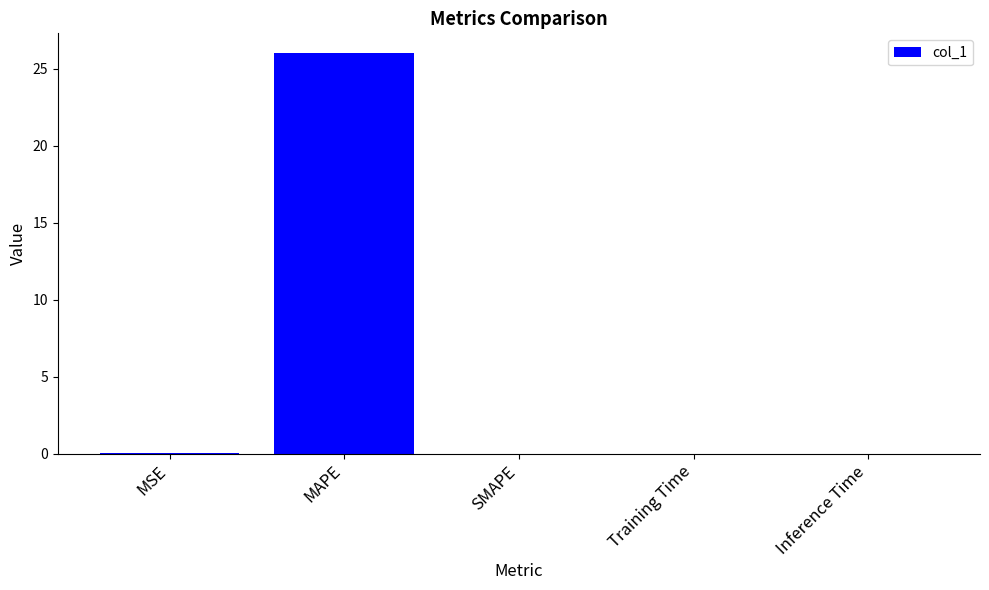

What is the approximate value at MAPE?

26.0